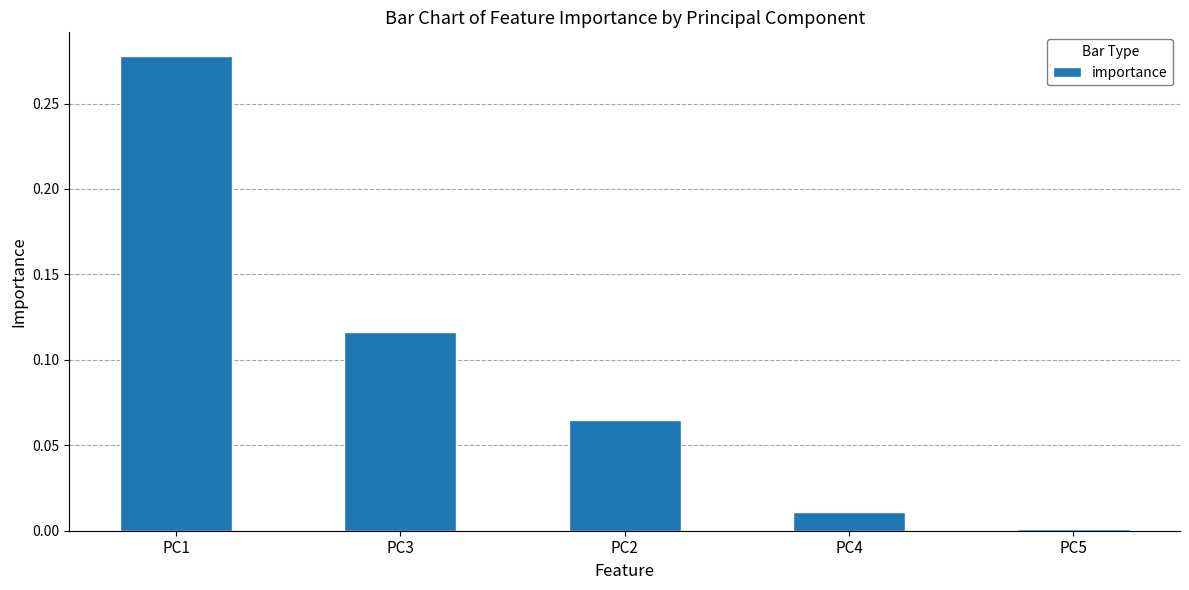

List the labels in order of value, smallest first.

PC5, PC4, PC2, PC3, PC1